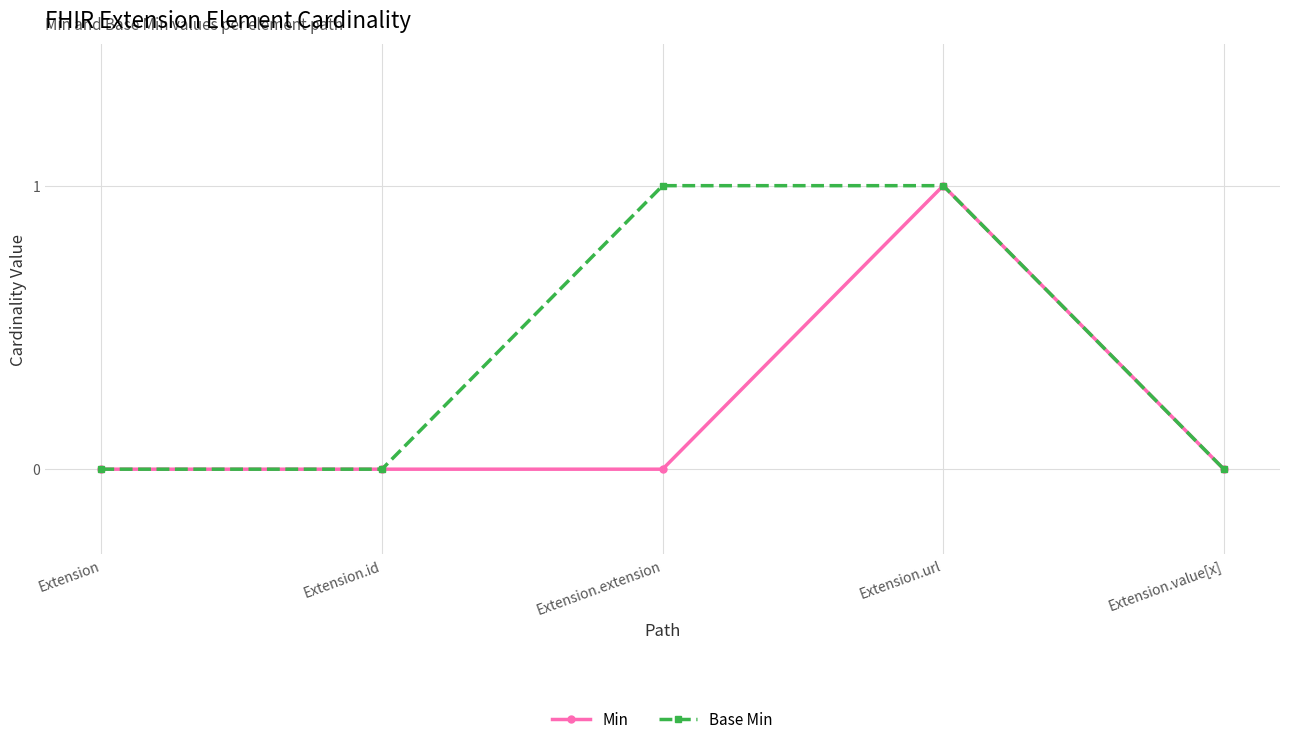

How many Base Min values are between 0 and 1?

5